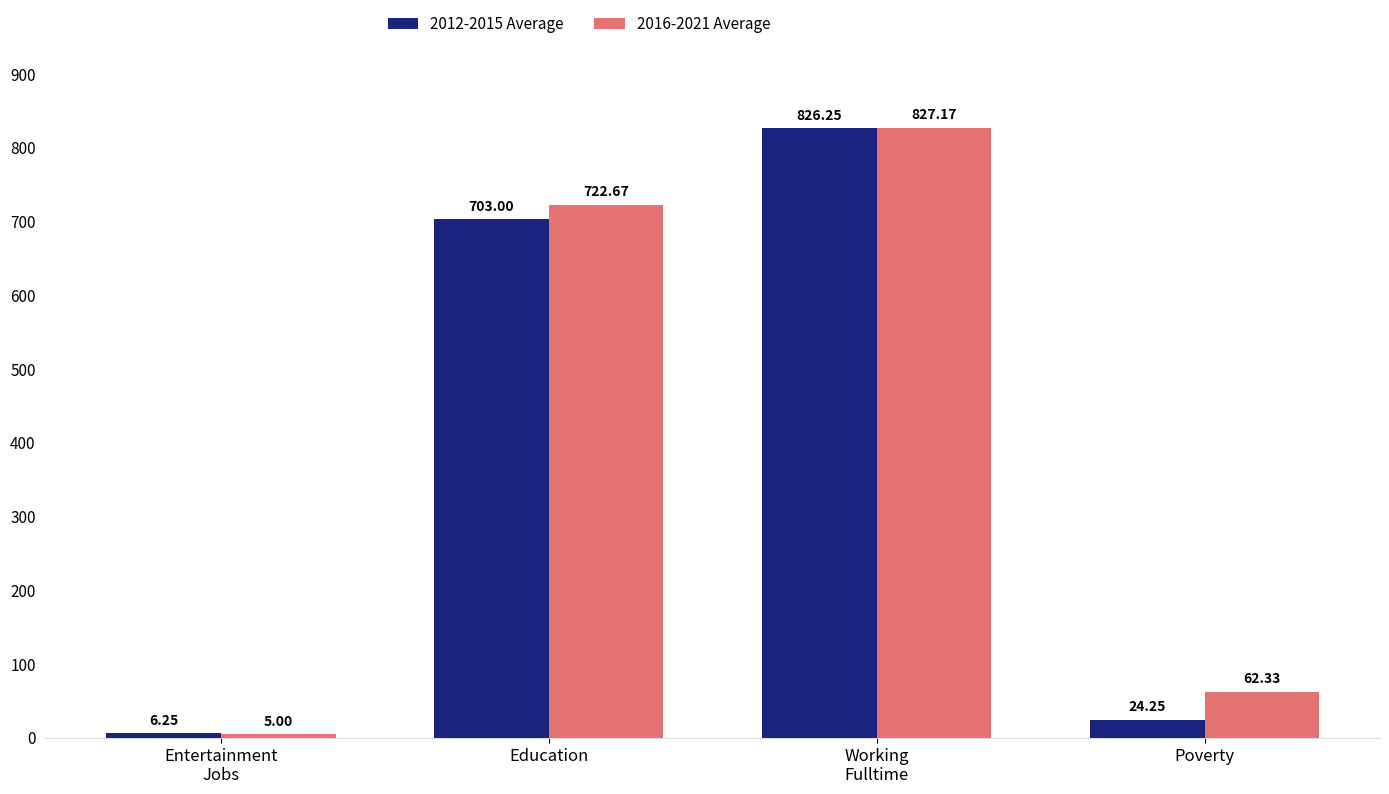

Where is 2012-2015 Average nearest to the value 416?

Education